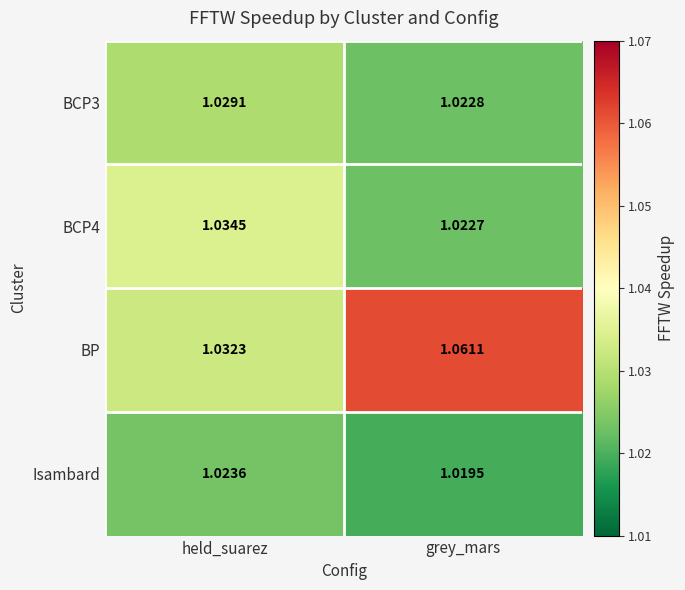

Which label corresponds to the smallest value in the chart?

grey_mars